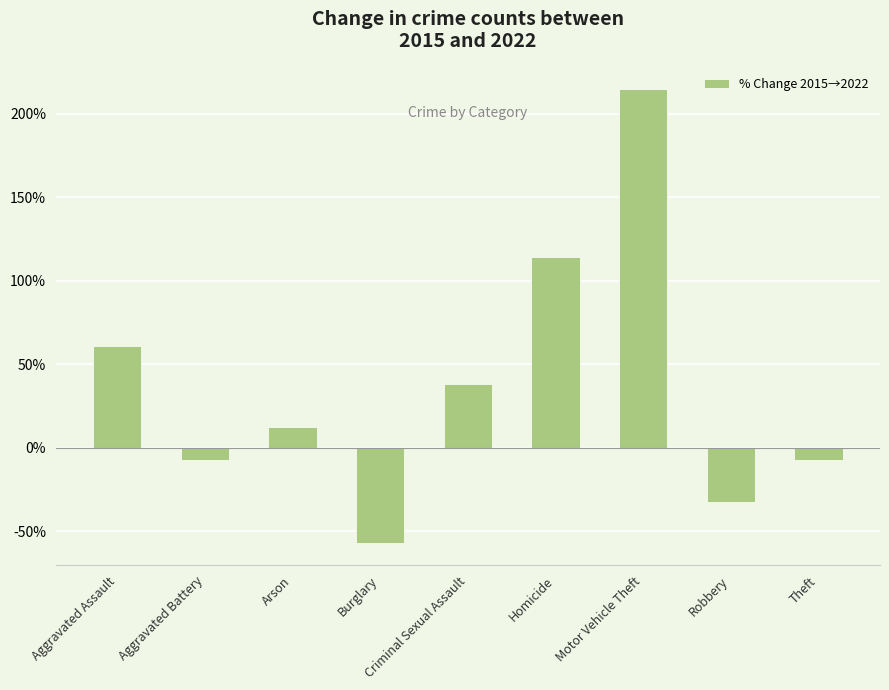

What is the ratio of the value at Motor Vehicle Theft to the value at Homicide?

1.9